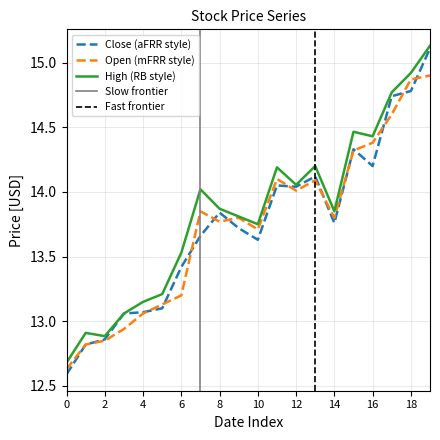

Is this an area chart (filled region under the line)?

No